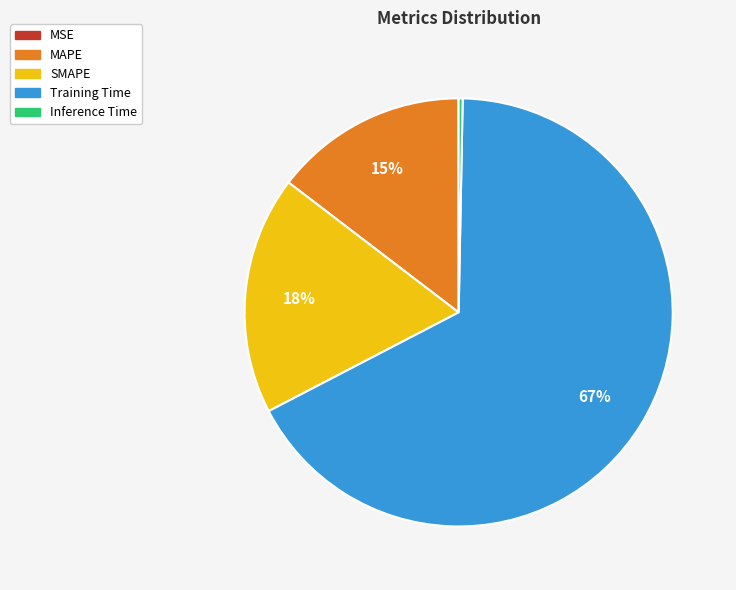

Between Training Time and MAPE, which is larger?

Training Time